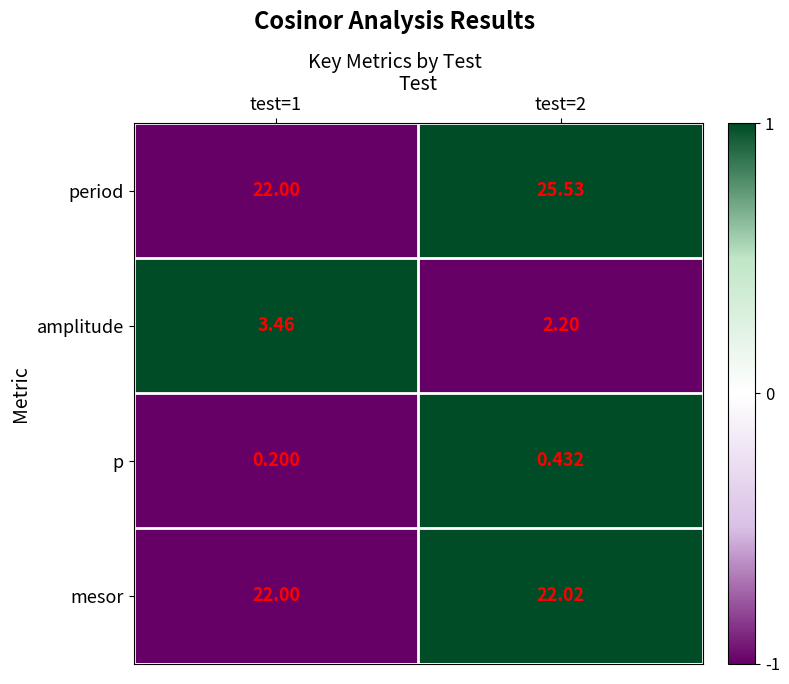

Which series has the largest total across all categories?

period